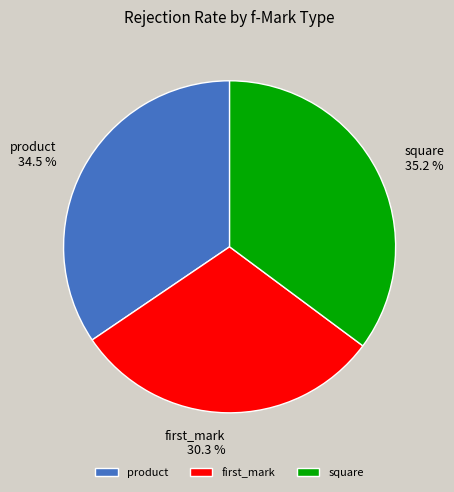

What percentage is NOT represented by square?

64.8%